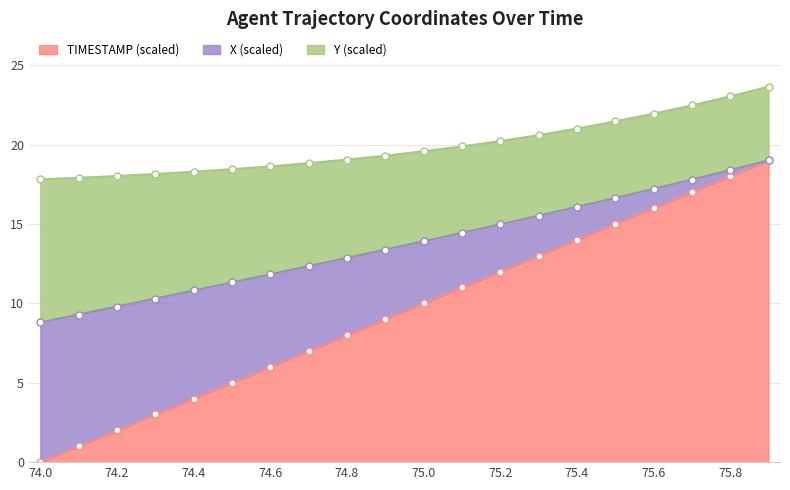

How many values in X are above zero?

19